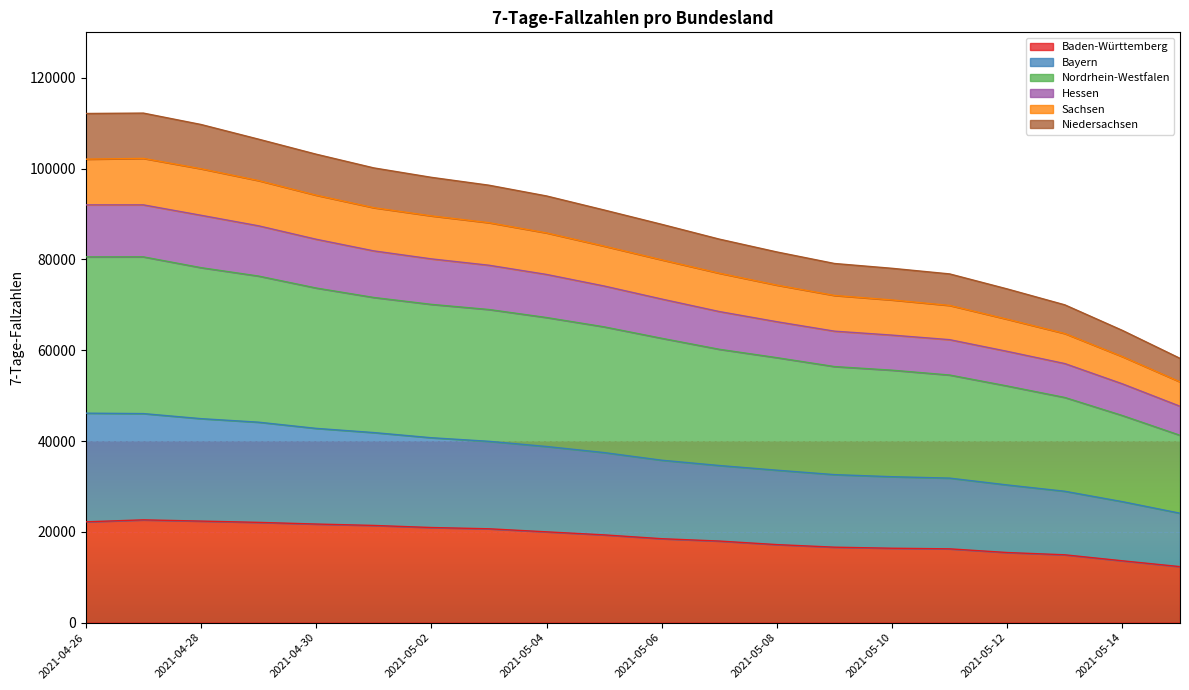

True or false: Hessen and Baden-Württemberg cross at least once.

False